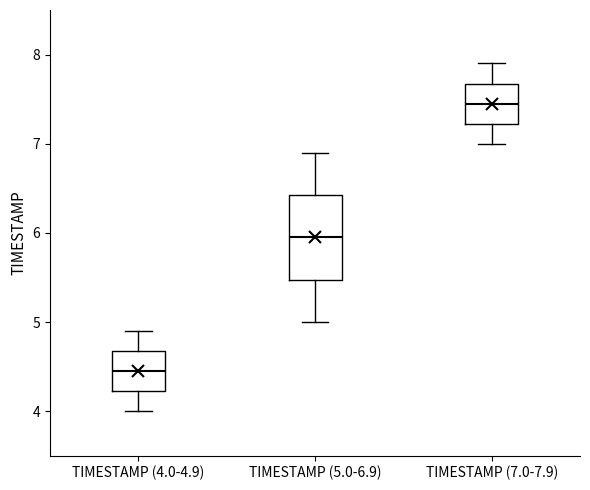

Which box is the tallest, from its lower edge to its upper edge?

TIMESTAMP (5.0-6.9)